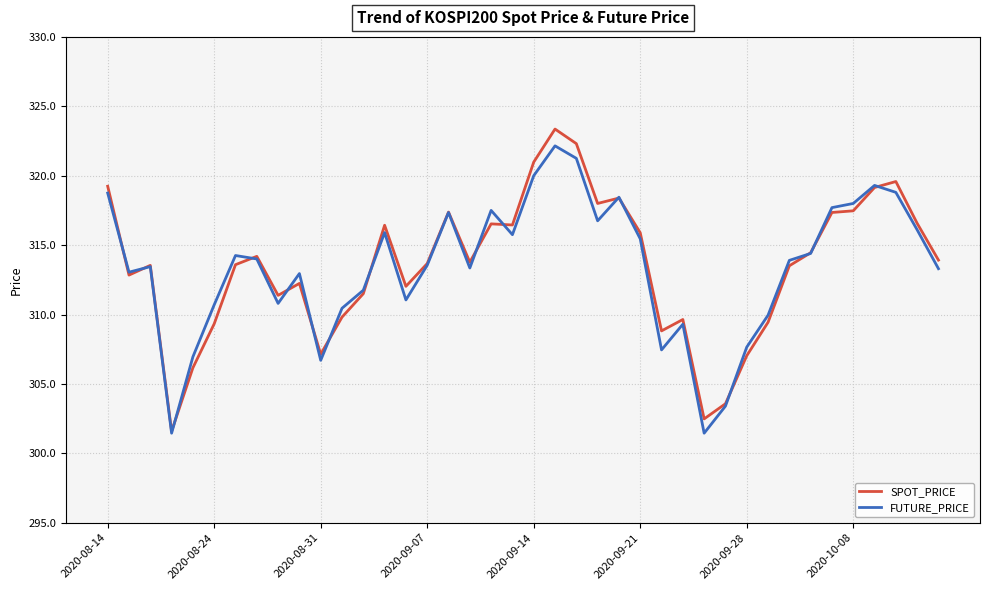

Count the number of data series in this chart.

2